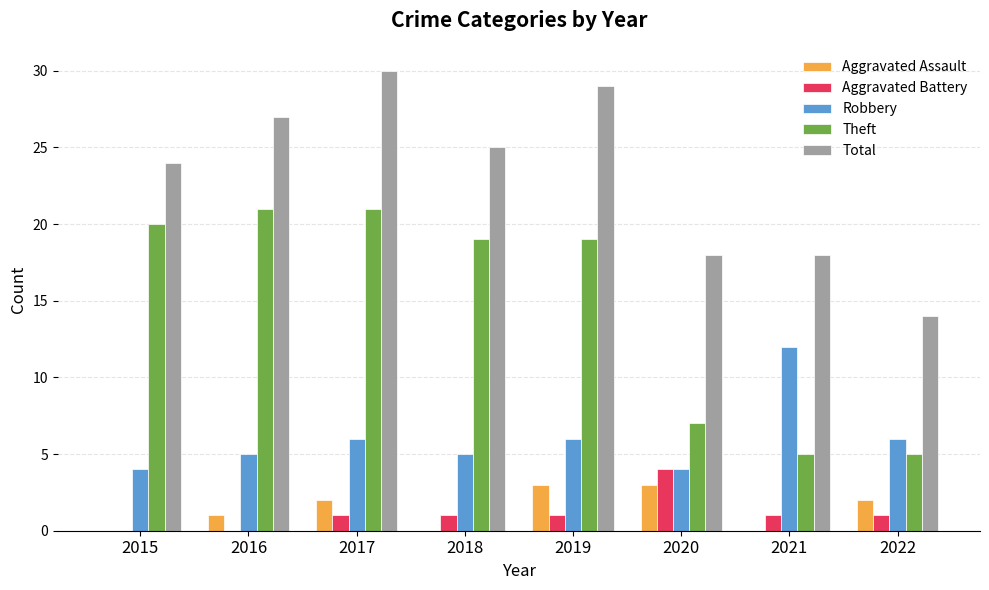

Which category has the highest value across all series?

2017